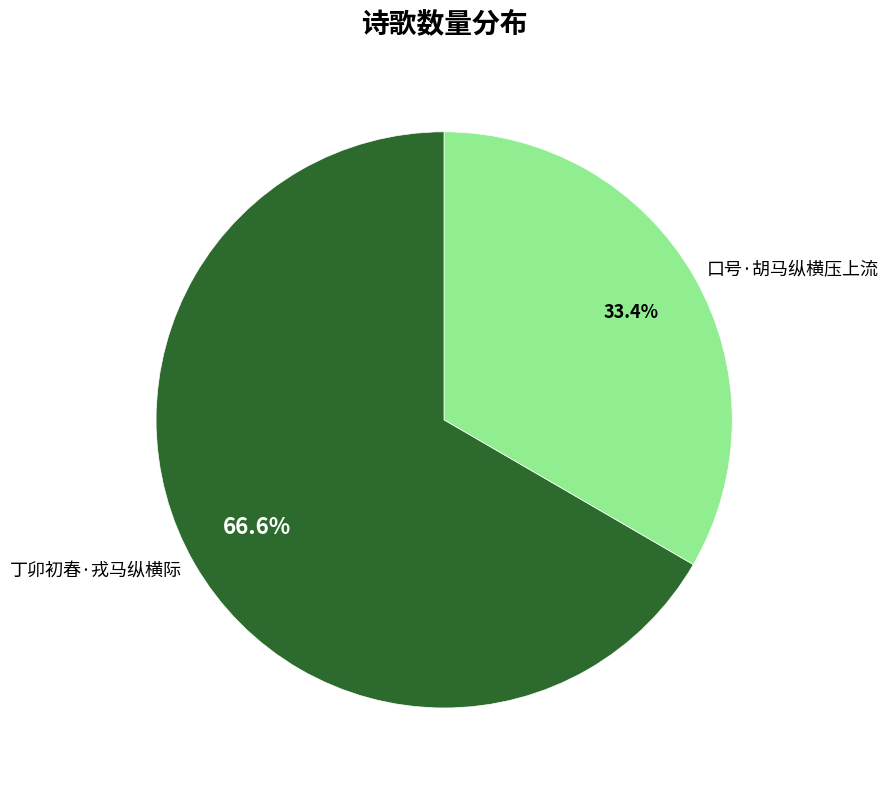

Count the number of slices in the pie.

2